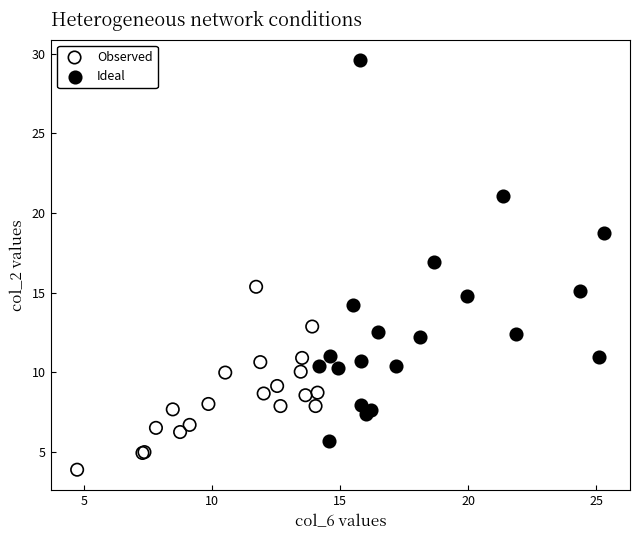

Which series reaches the minimum Y coordinate?

Observed